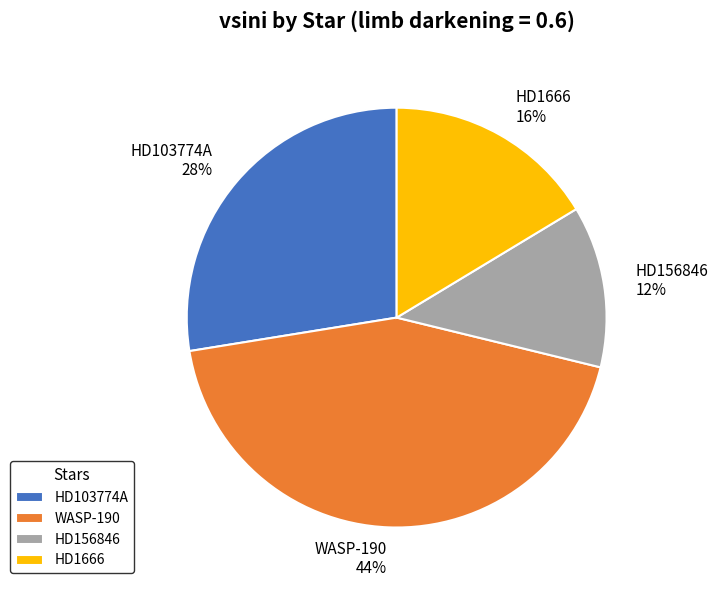

Rank the categories by value from lowest to highest.

HD156846, HD1666, HD103774A, WASP-190